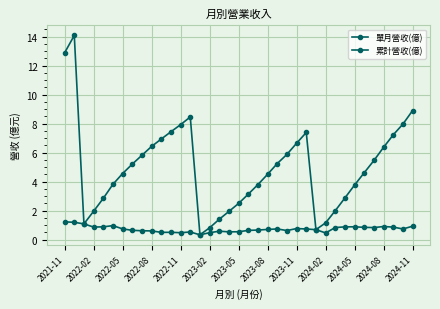

True or false: 累計營收(億) and 單月營收(億) cross at least once.

False